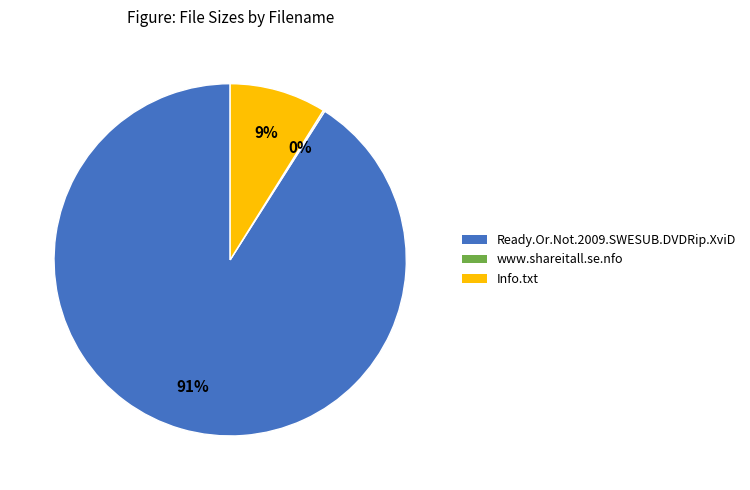

What percentage is the Ready.Or.Not.2009.SWESUB.DVDRip.XviD slice, to the nearest percent?

91%